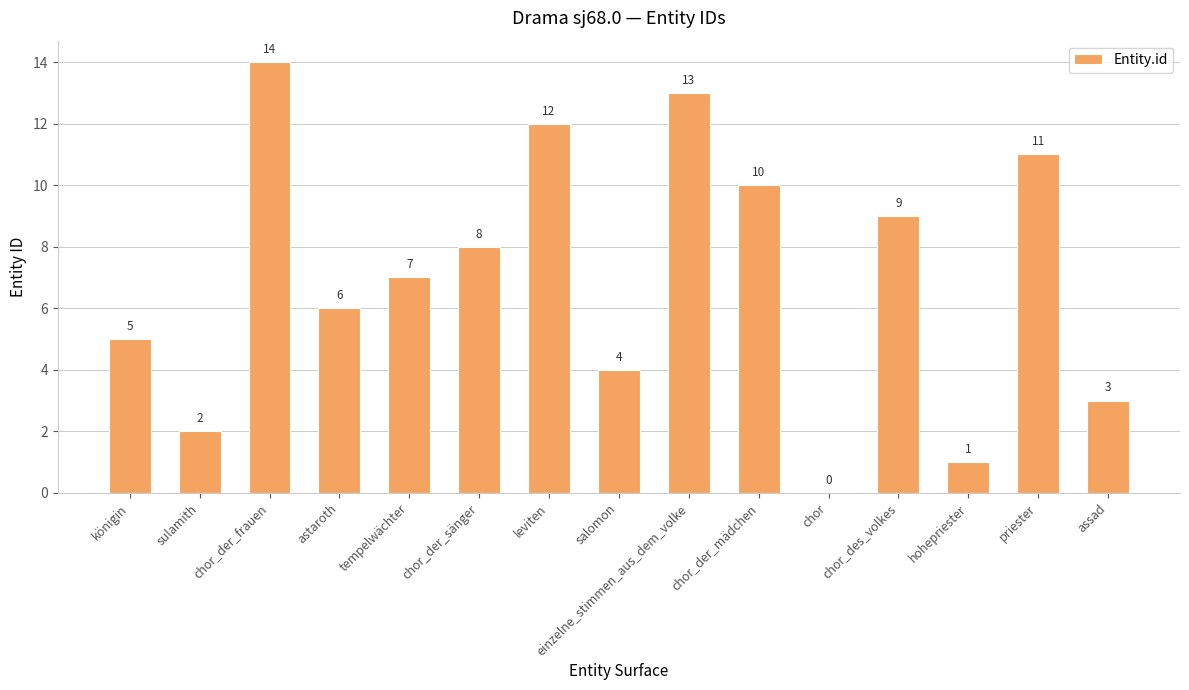

What is the ratio of the value at salomon to the value at leviten?

0.3